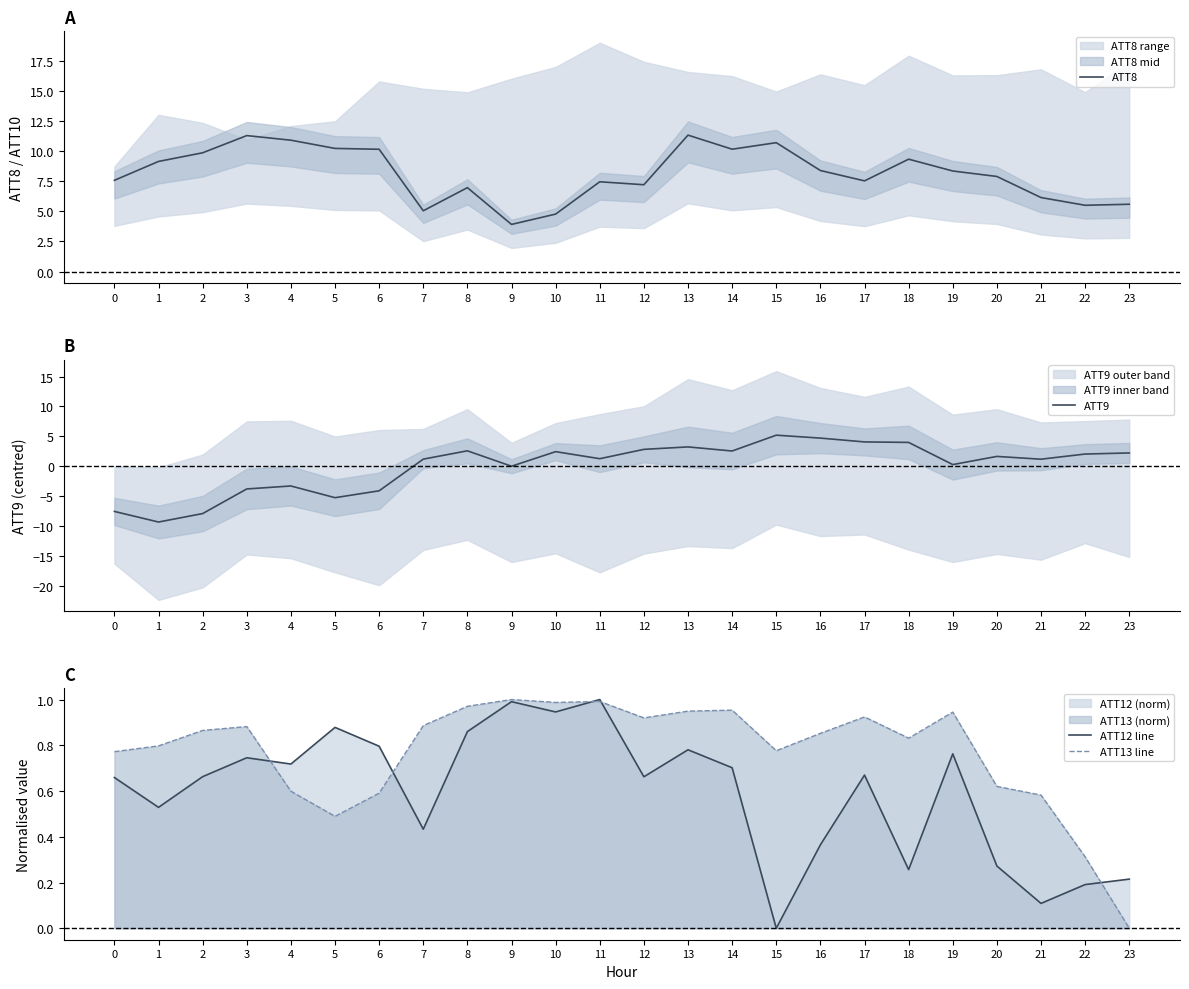

True or false: ATT8 has a value of 11.3 at 13.

True